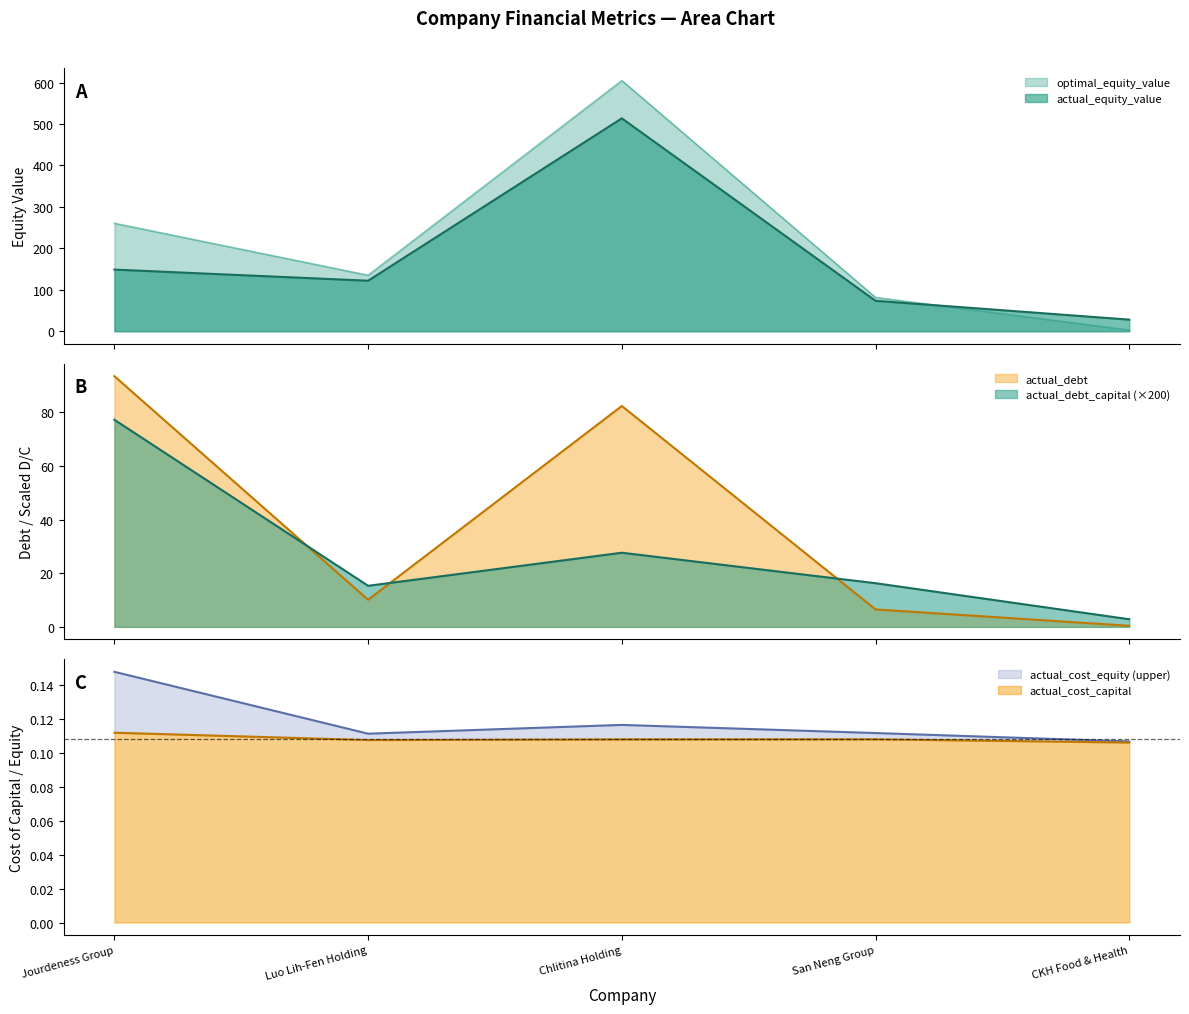

The actual_equity_value series shows 28.0 at CKH Food & Health. True or false?

True